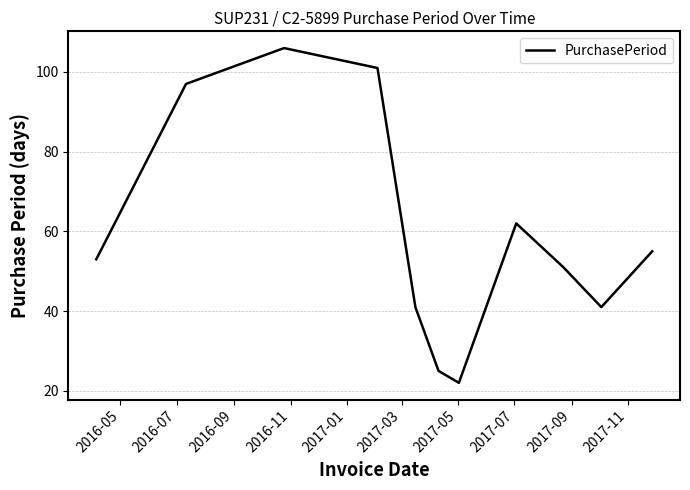

What is the greatest value displayed?

106